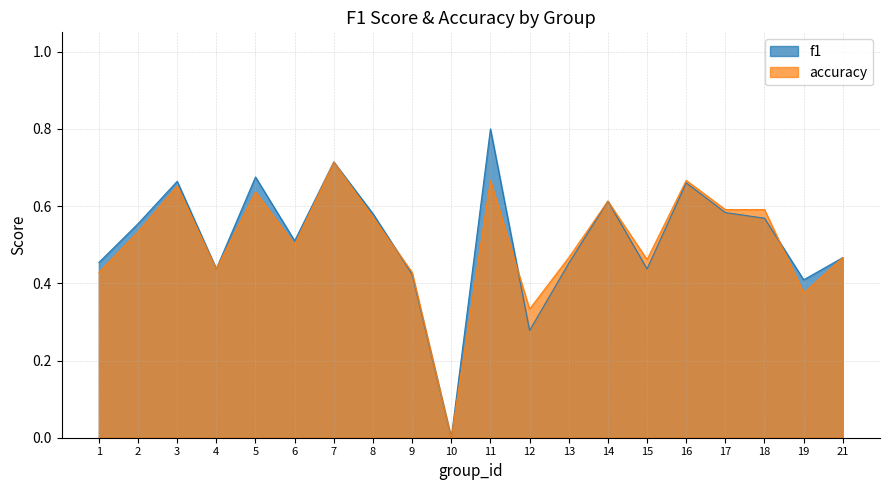

Between 8 and 11, which series saw the biggest shift?

f1